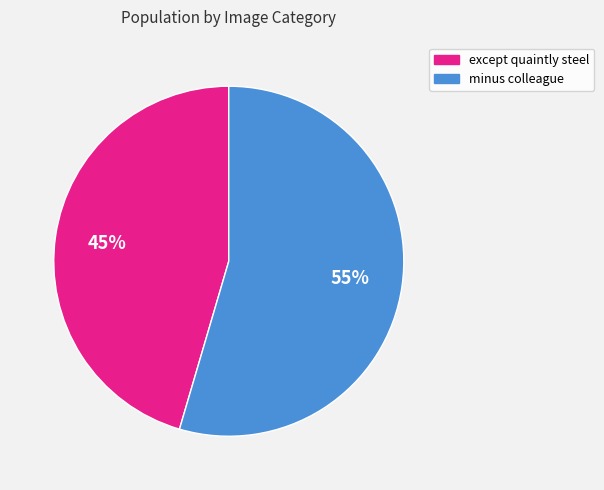

Is there any slice that represents more than half of the pie?

Yes